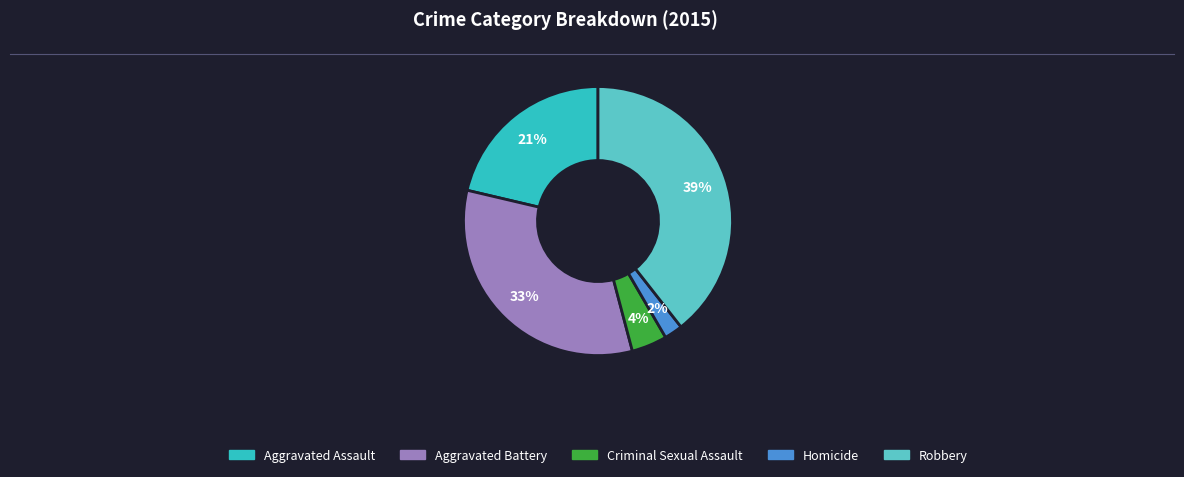

To the nearest percent, what percentage of the pie is Robbery?

39%